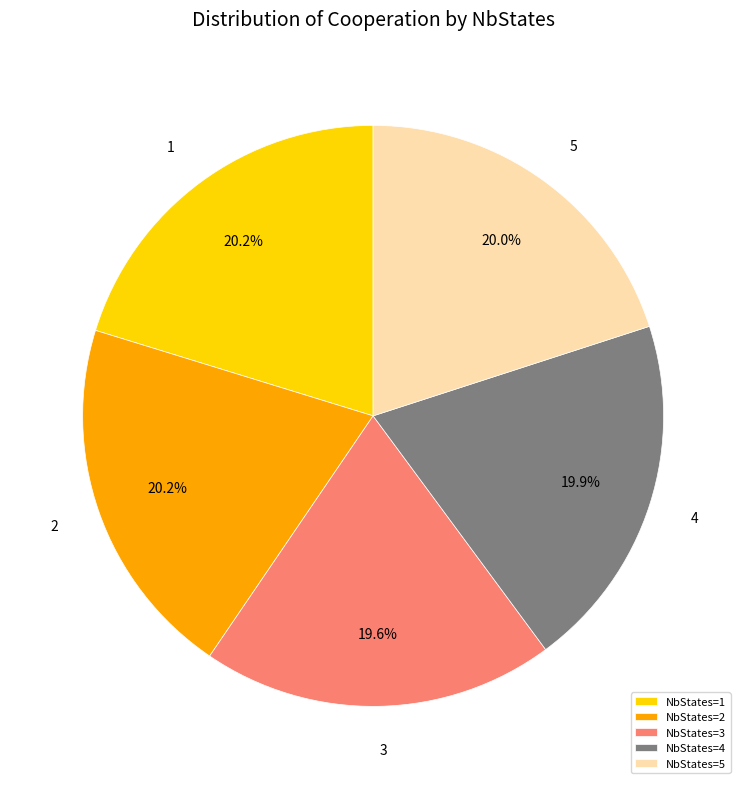

Which has a higher value, NbStates=3 or NbStates=1?

NbStates=1